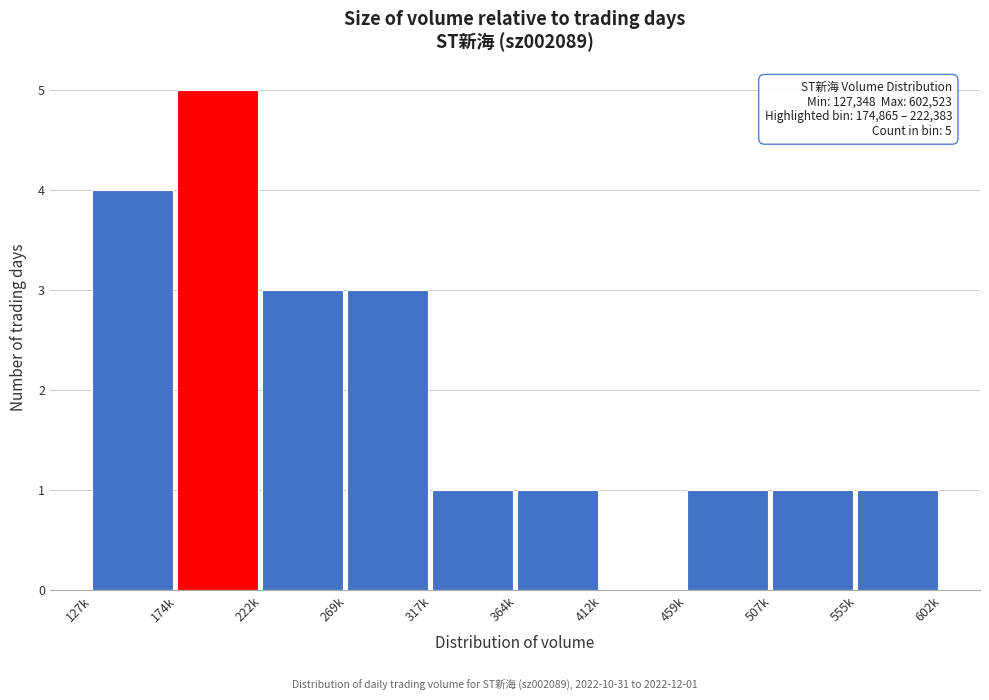

Reading left to right, extract all data points from this chart.

127k=4	174k=5	222k=3	269k=3	317k=1	364k=1	412k=0	459k=1	507k=1	555k=1